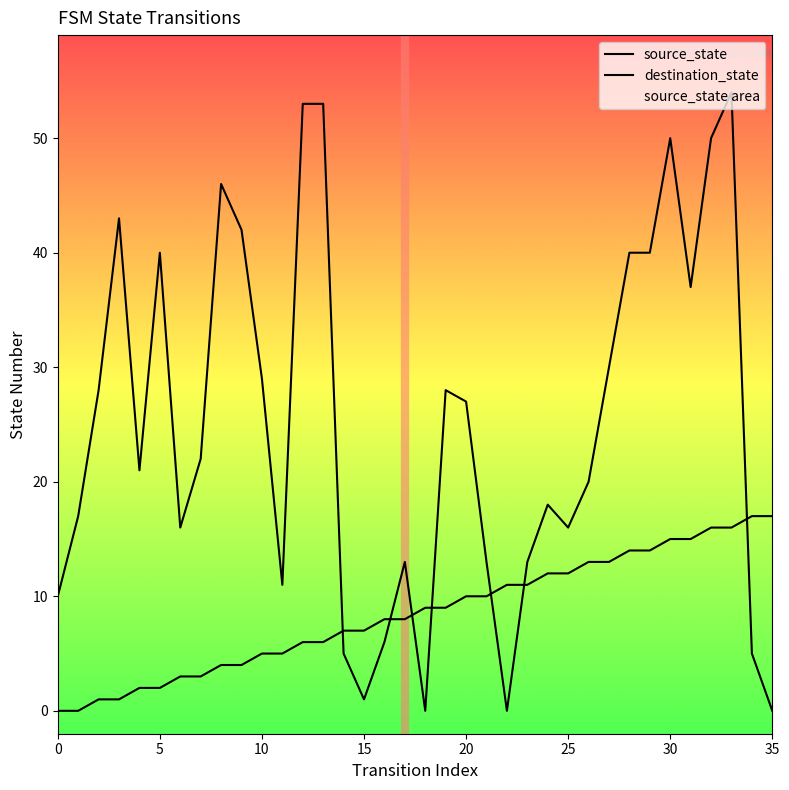

Rank the series at 25 from highest to lowest value.

destination_state, source_state